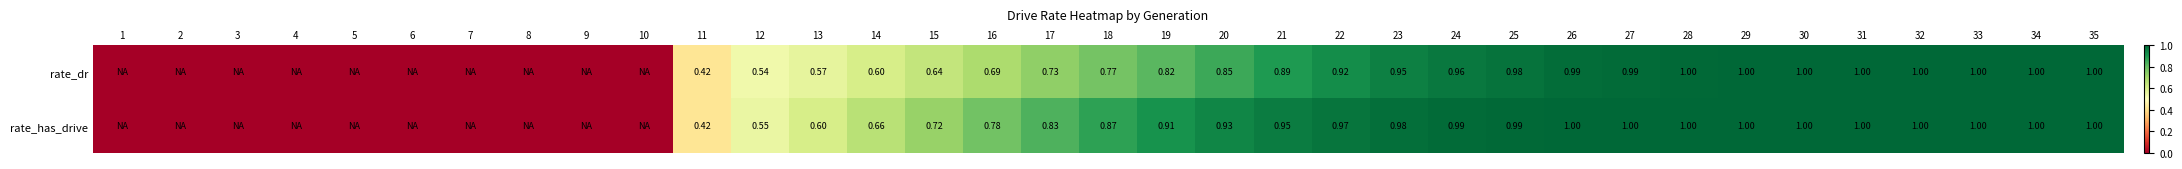

Rank the series at 17 from highest to lowest value.

rate_has_drive, rate_dr